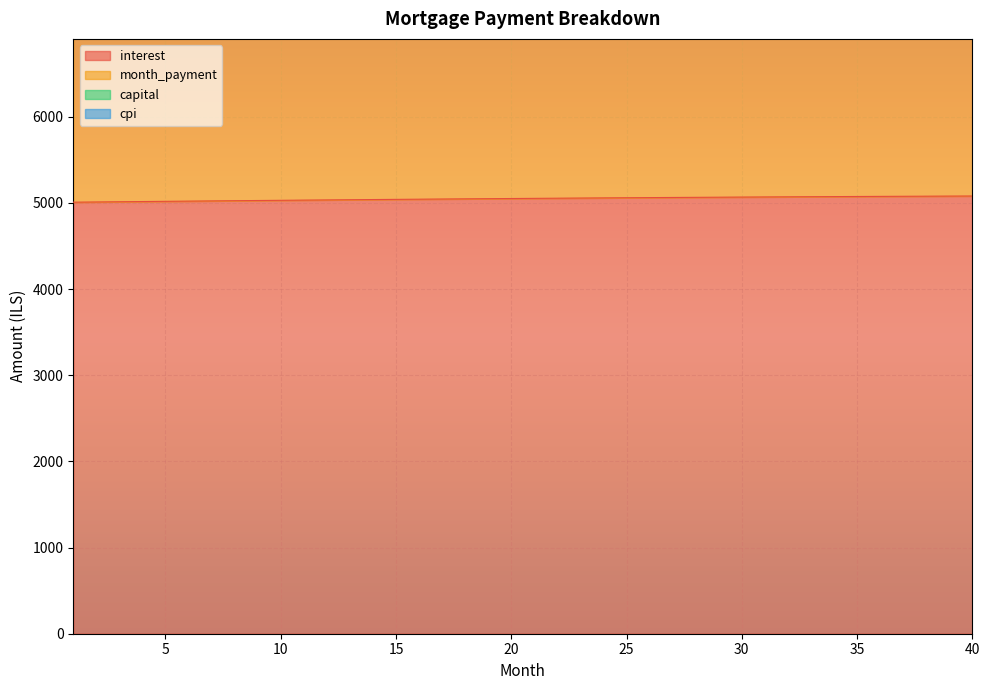

What is the lowest value of the interest series?

5008.3